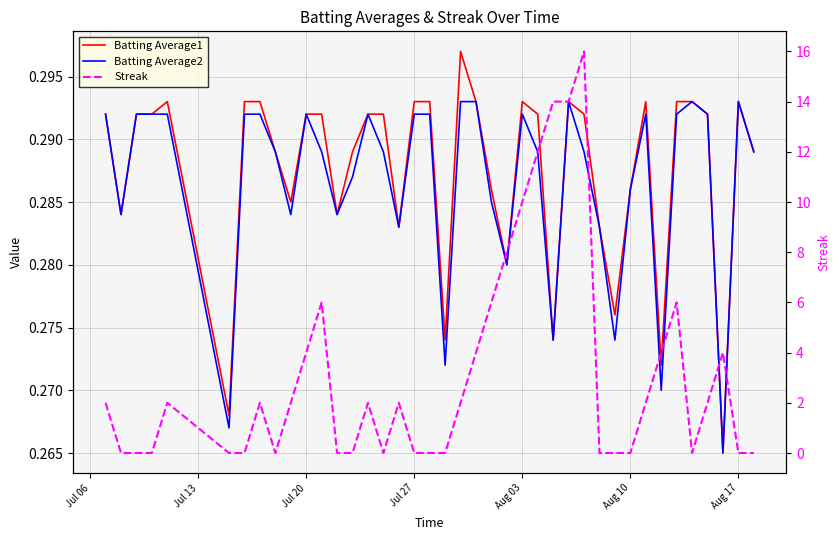

Count the number of categories in the chart.

40